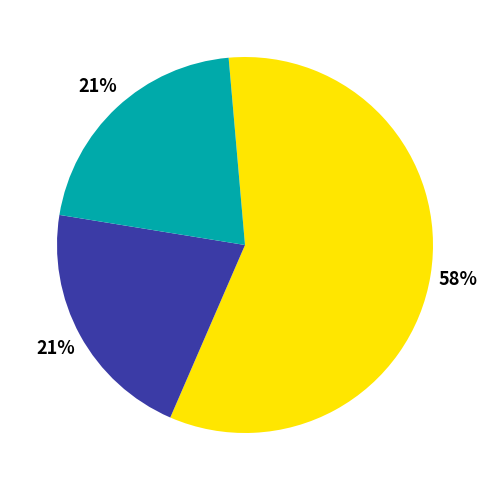

Is there any slice that represents more than half of the pie?

Yes